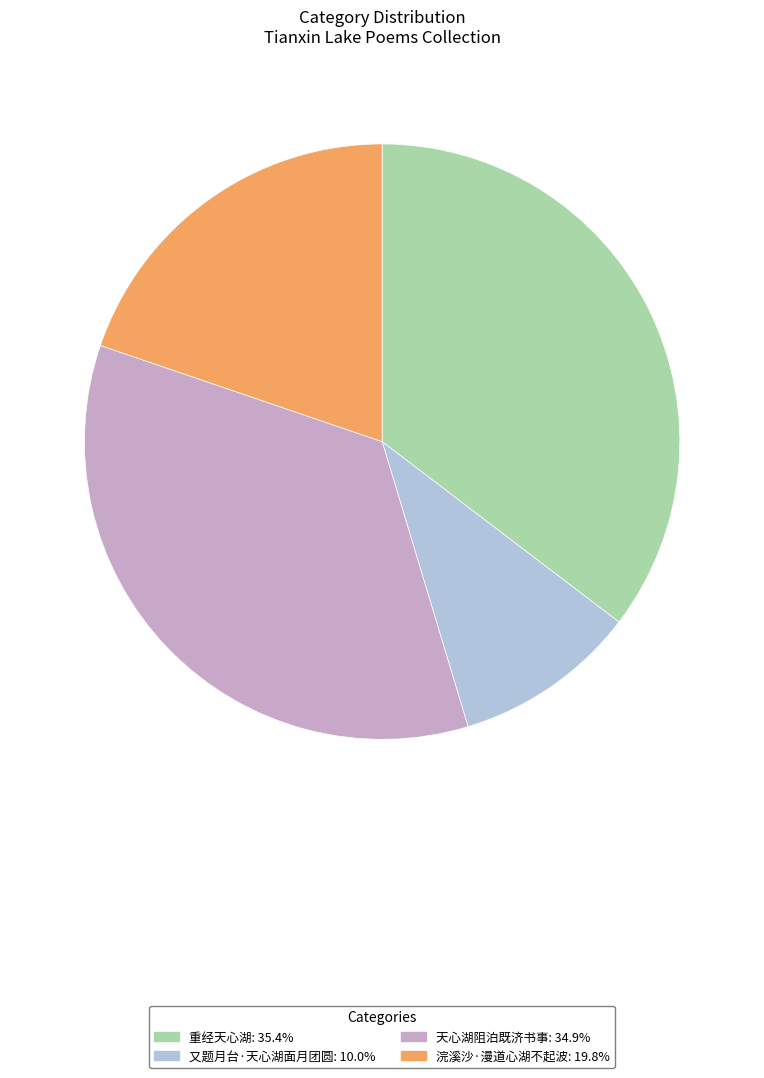

What is the ratio of the value at 重经天心湖 to the value at 浣溪沙·漫道心湖不起波?

1.8